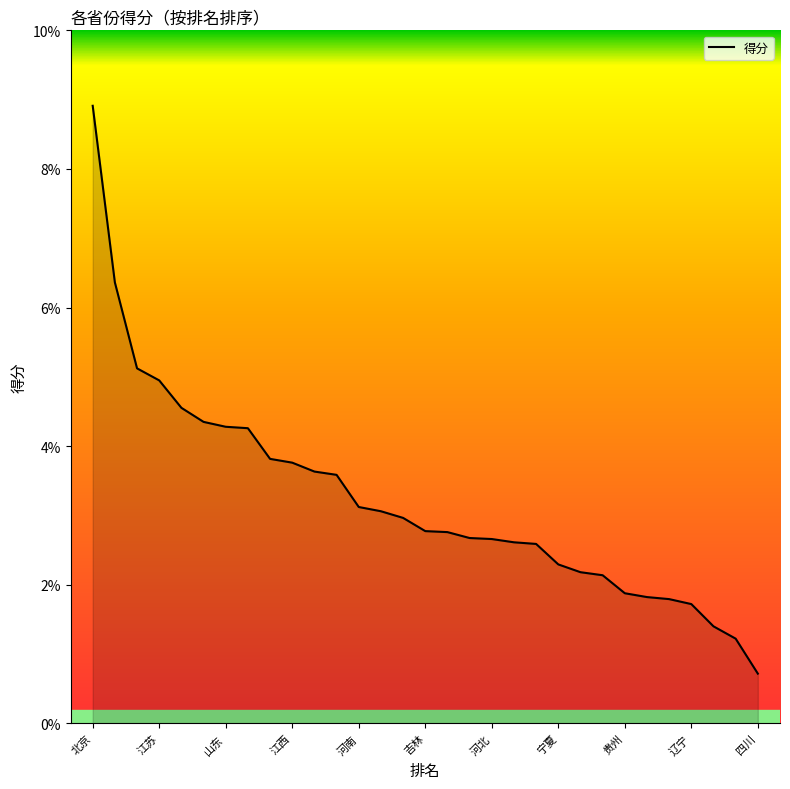

Is this an area chart (filled region under the line)?

Yes